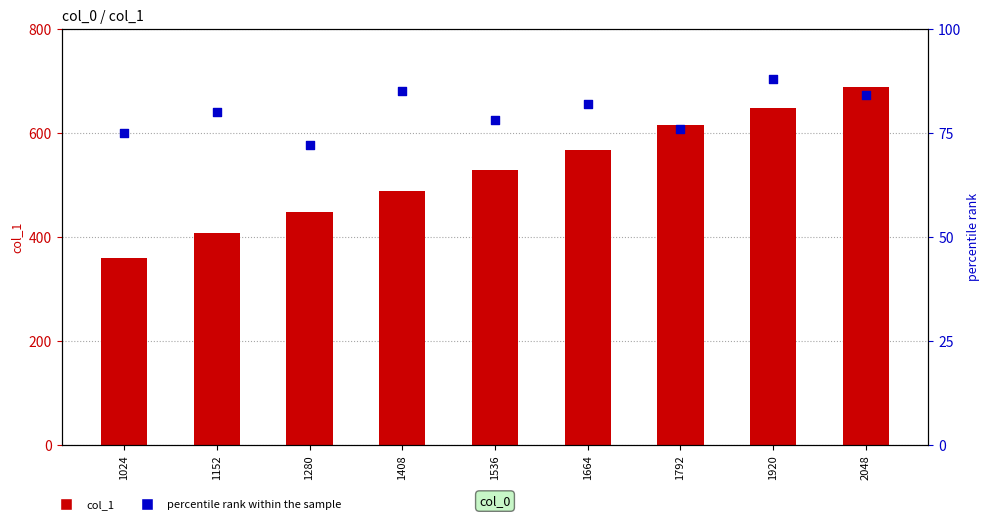

At how many categories does at least one series exceed 629?

2